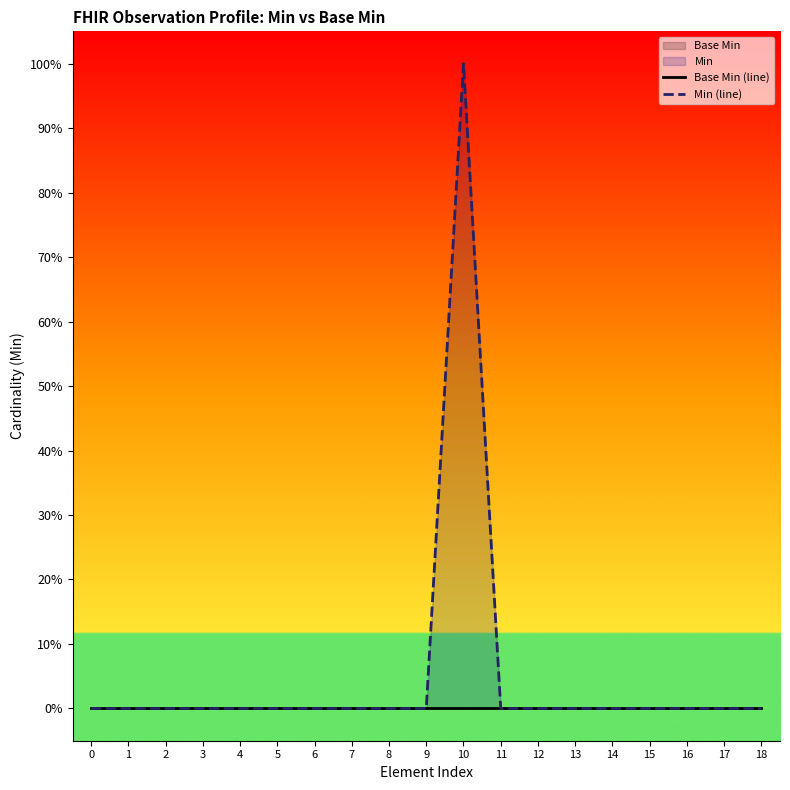

The value of Base Min (line) at 12 is 0. True or false?

True